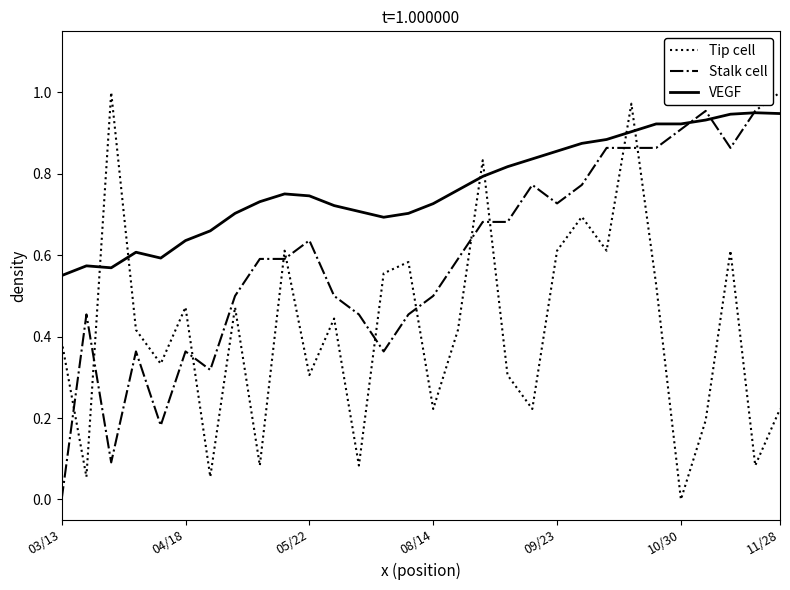

What are all the series names shown in the legend?

Tip cell, Stalk cell, VEGF